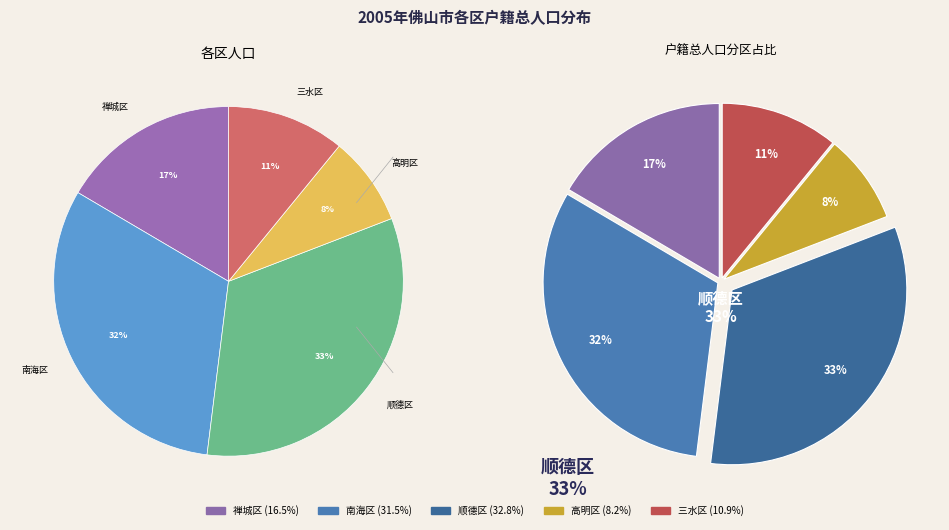

Is there a majority slice in this chart?

No